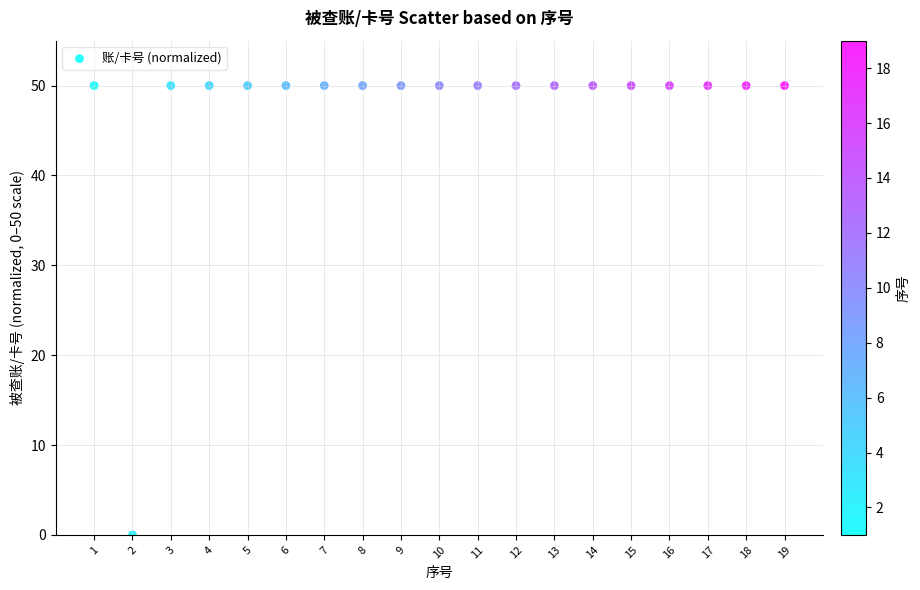

What is the range of X values (max minus min)?

18.0